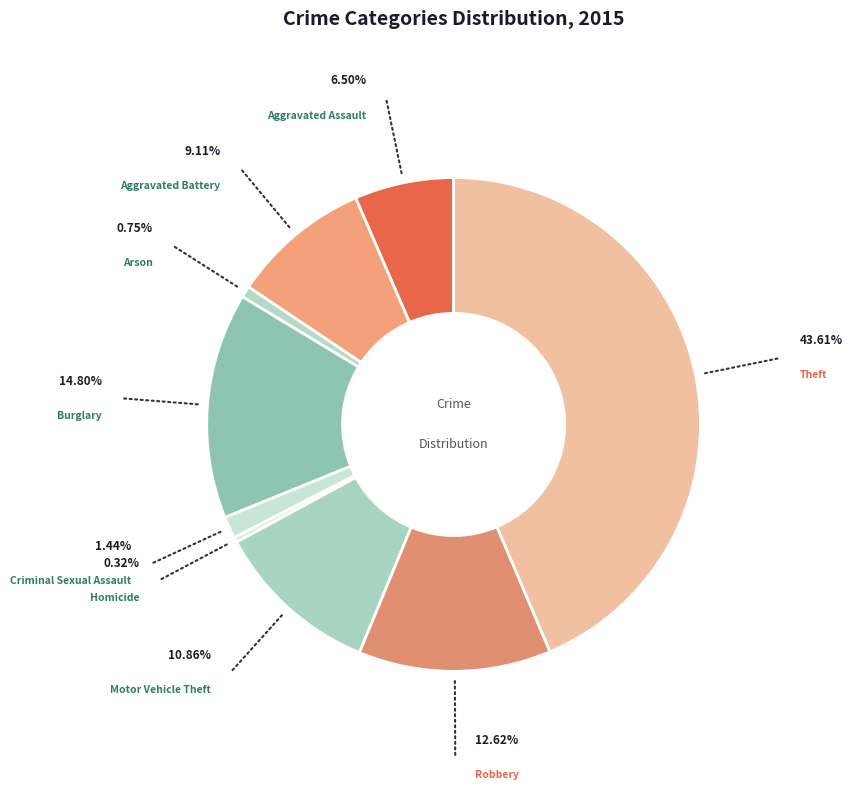

How many segments does this pie chart have?

9